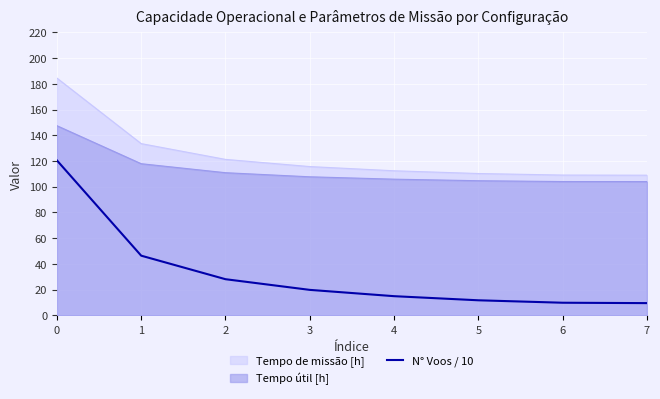

How many lines are shown in the chart?

3